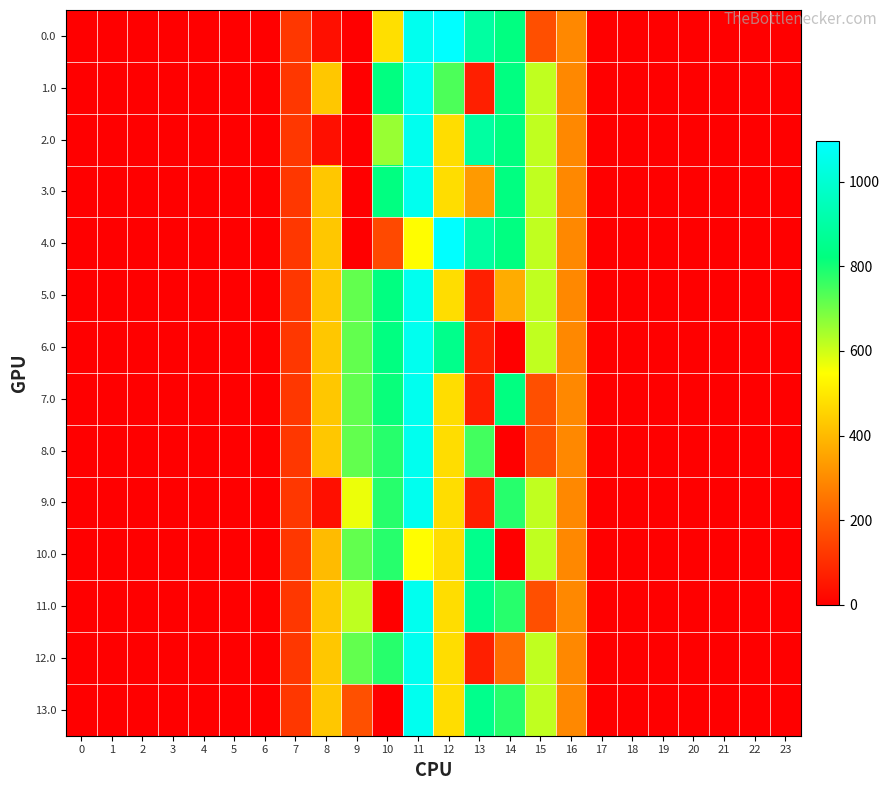

Between 13 and 17, which is larger?

13